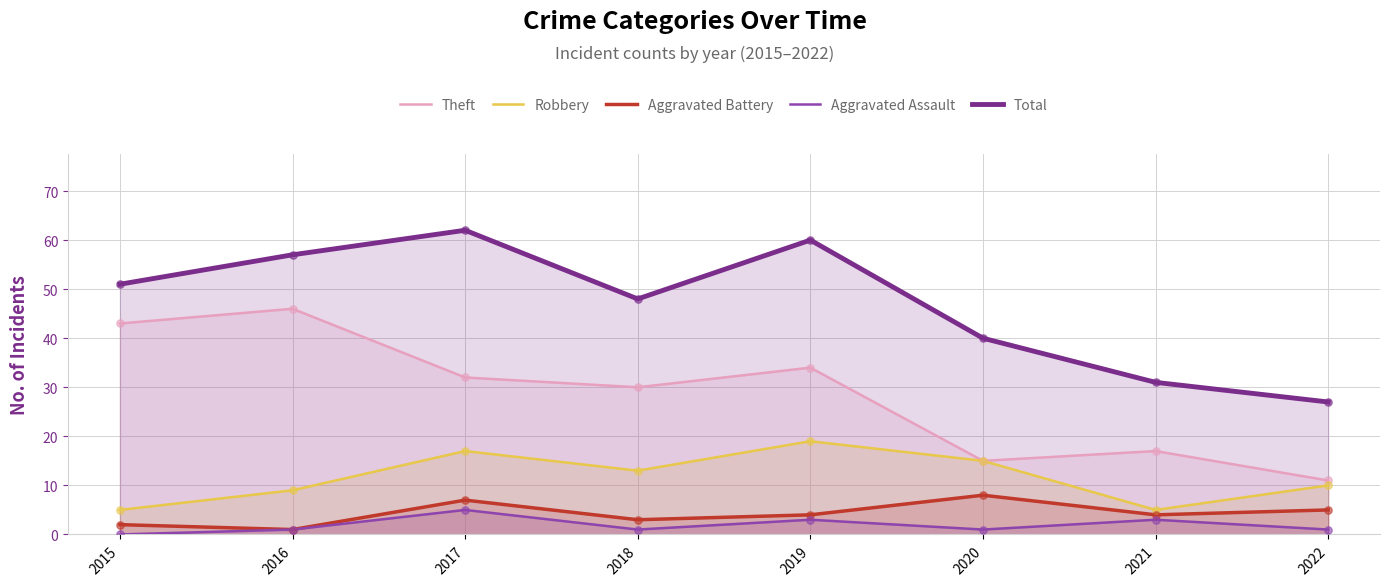

What are all the series names shown in the legend?

Theft, Robbery, Aggravated Battery, Aggravated Assault, Total